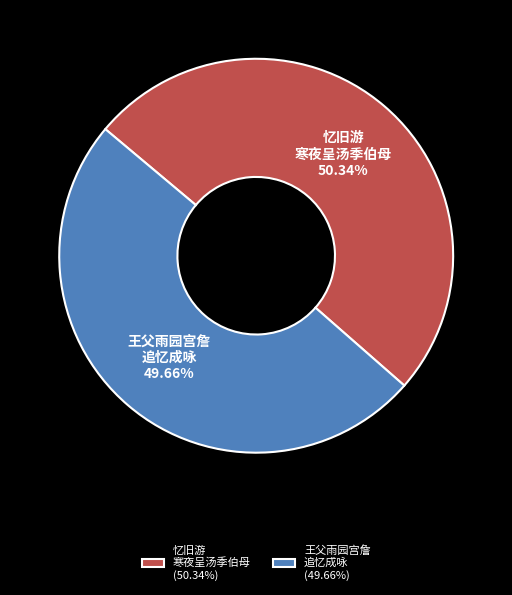

Rank the categories by value from lowest to highest.

王父雨园宫詹 追忆成咏 (49.66%), 忆旧游 寒夜呈汤季伯母 (50.34%)